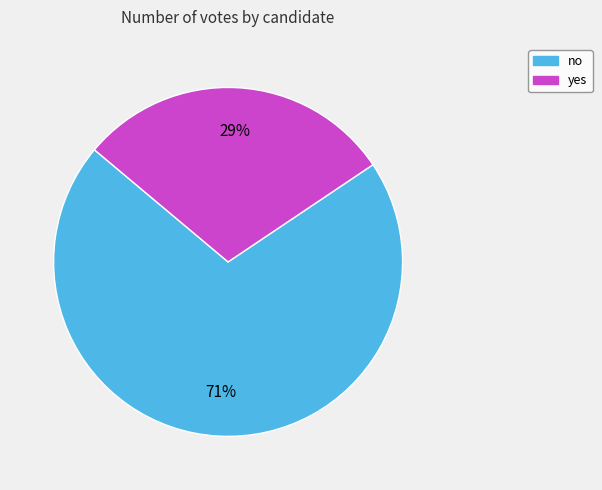

Is no the majority of the pie?

Yes